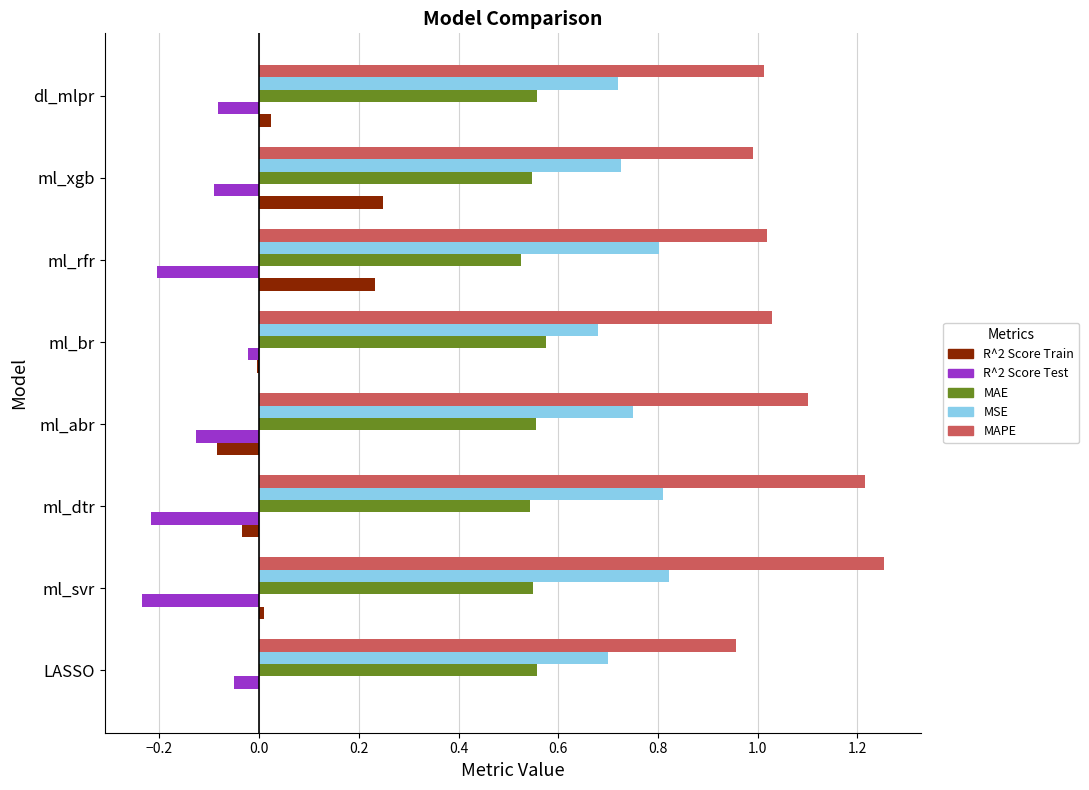

What is the sum of all R^2 Score Train values?

0.4